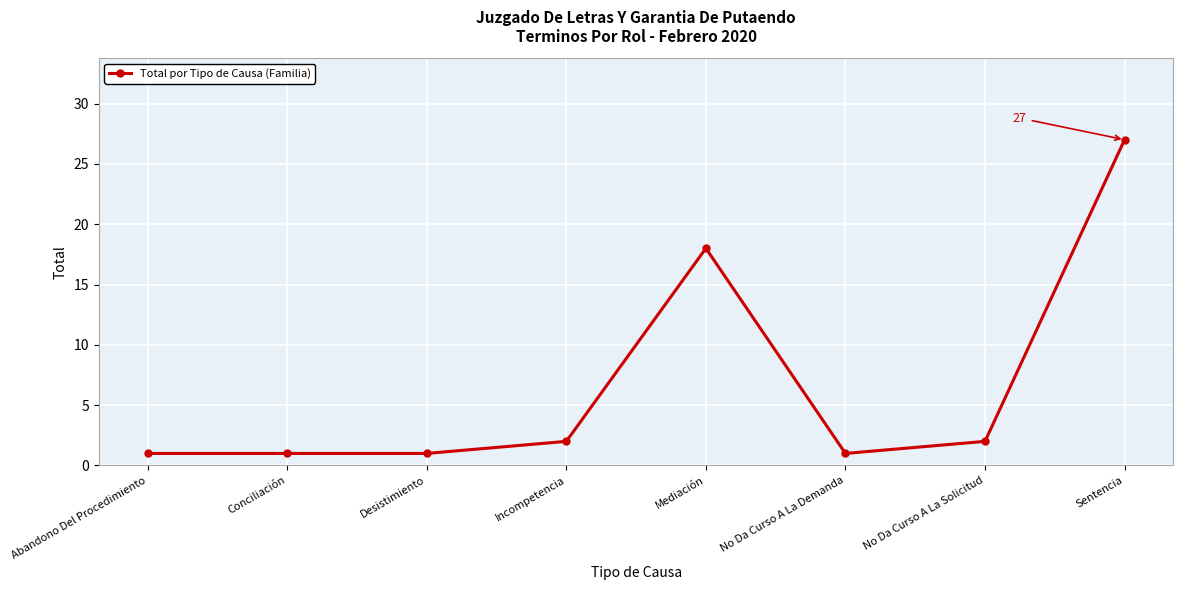

At which label is the value closest to 14?

Mediación